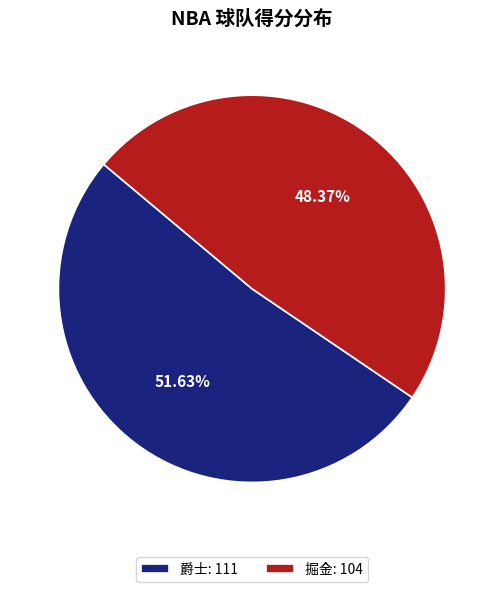

How many slices are in this pie chart?

2